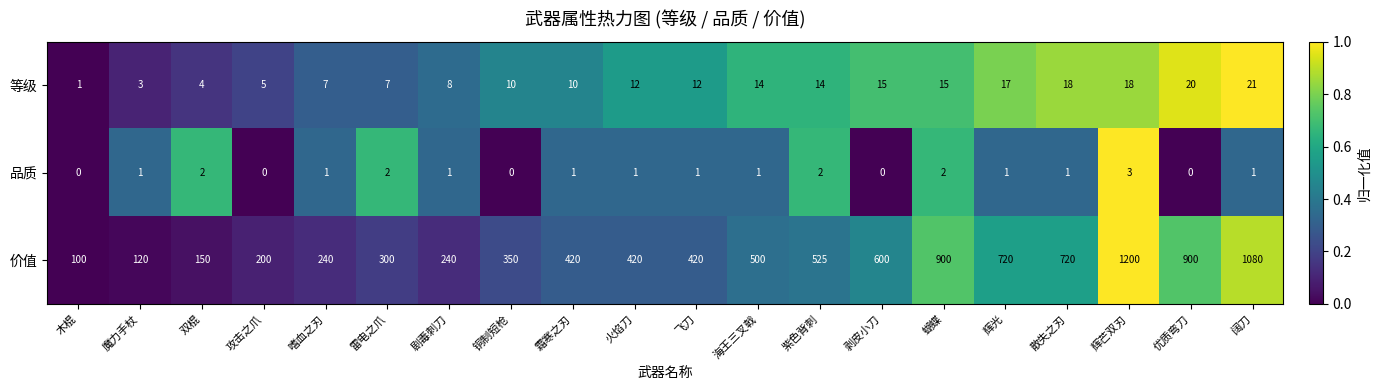

How many 品质 values are between 1 and 2?

14